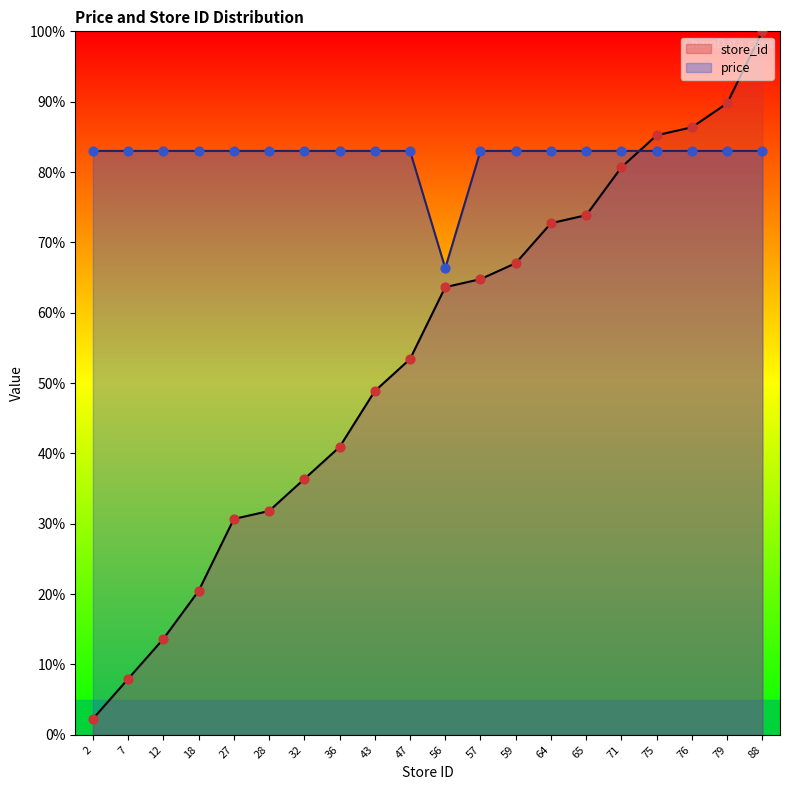

Which series has the widest spread of Y values?

store_id